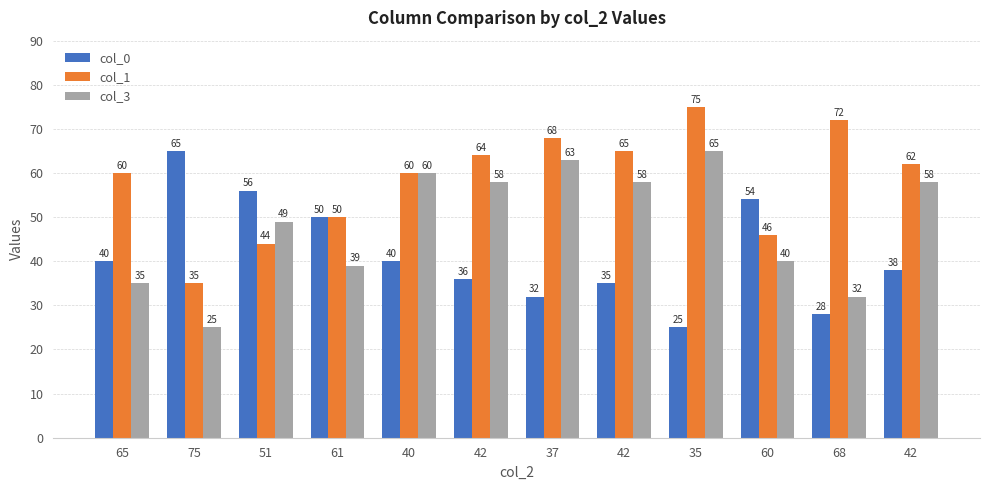

What are all the series names shown in the legend?

col_0, col_1, col_3